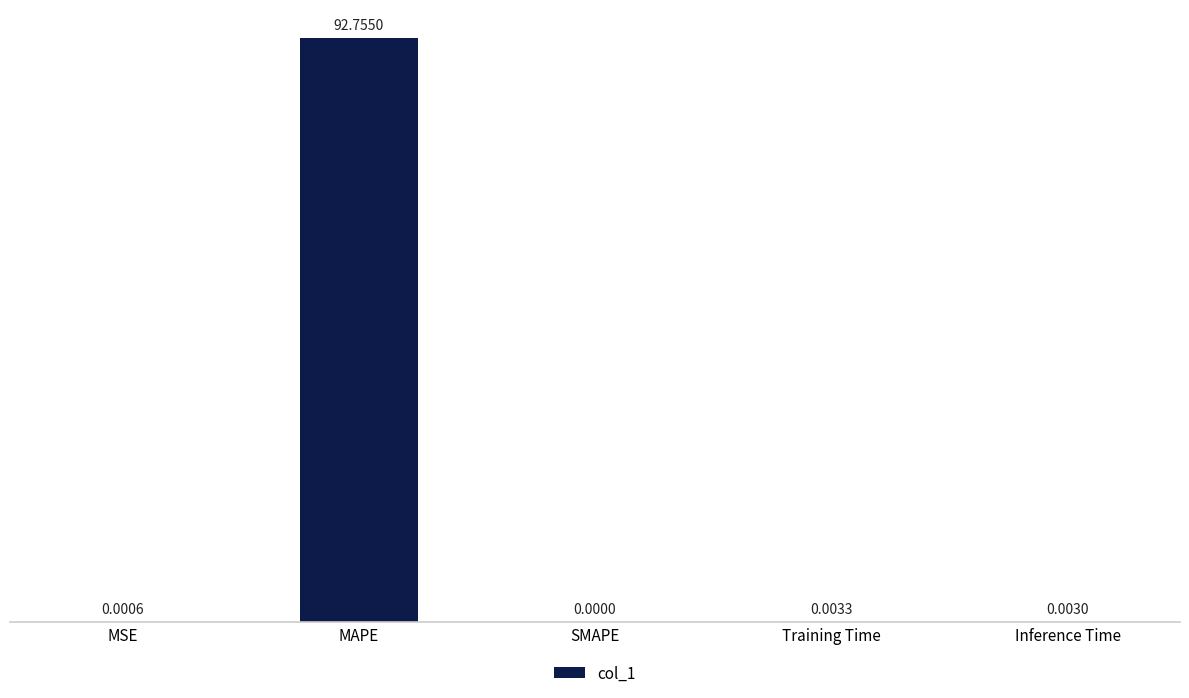

Which category has the highest value across all series?

MAPE